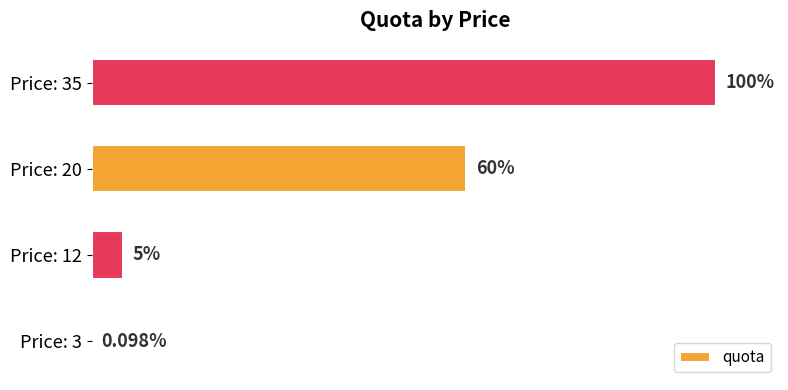

Between Price: 20 and Price: 3, which is larger?

Price: 20